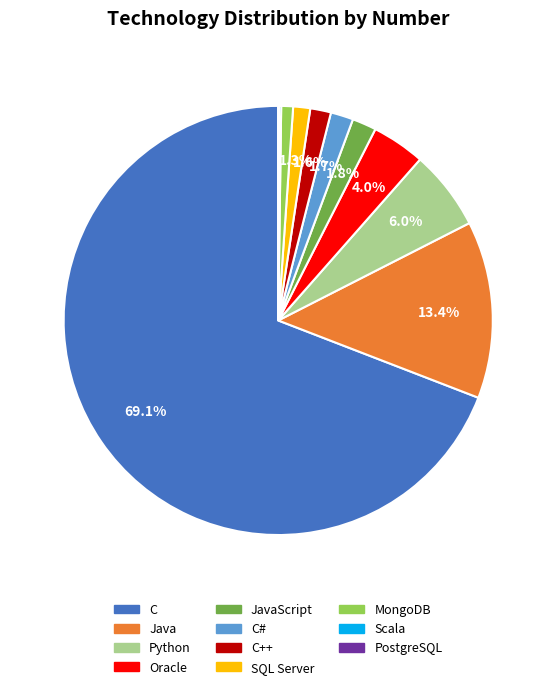

What is the total percentage of C# and Oracle?

5.7%